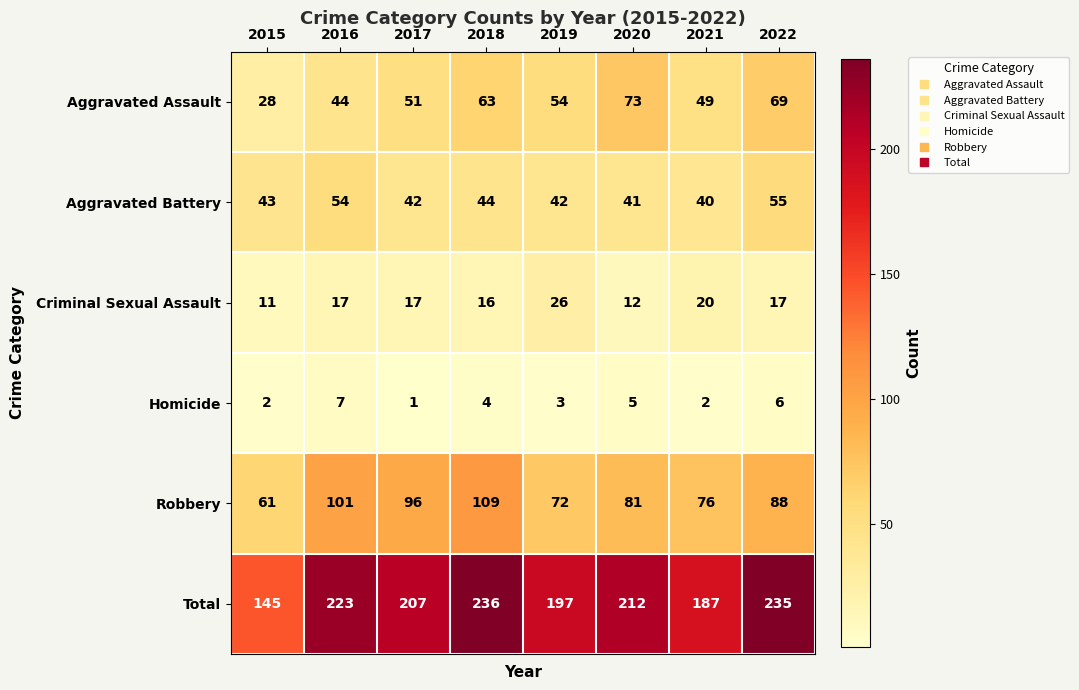

What is the average value of the Robbery series?

86